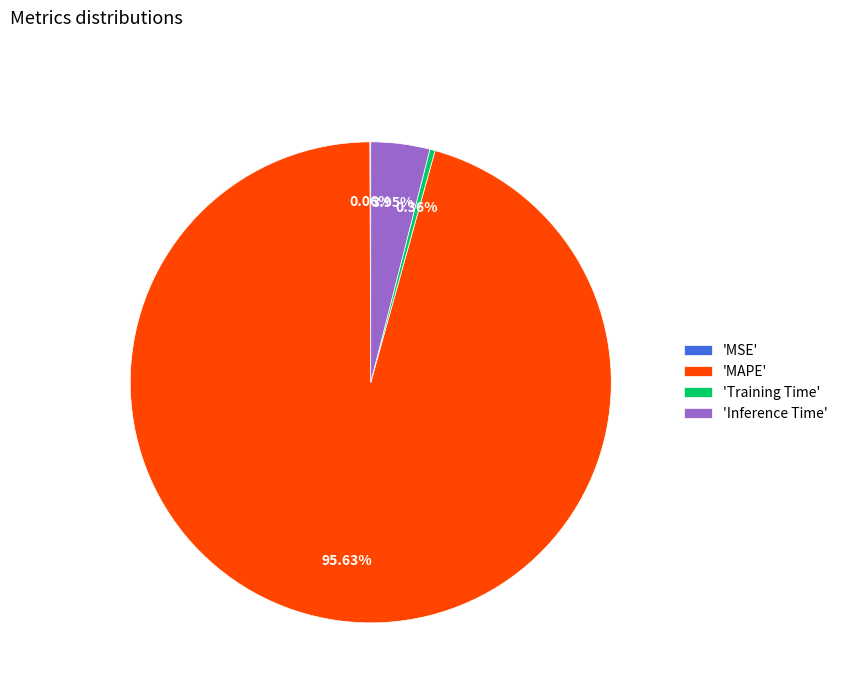

What is the largest slice in the pie chart?

'MAPE'